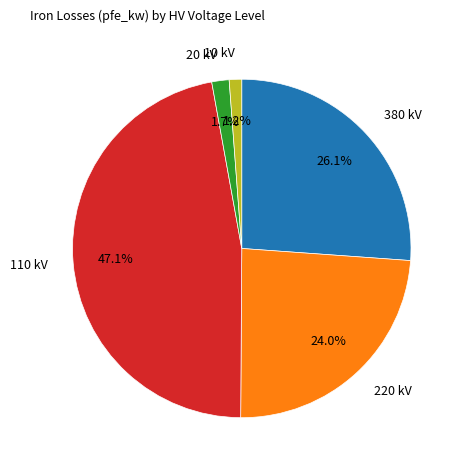

Is there a majority slice in this chart?

No